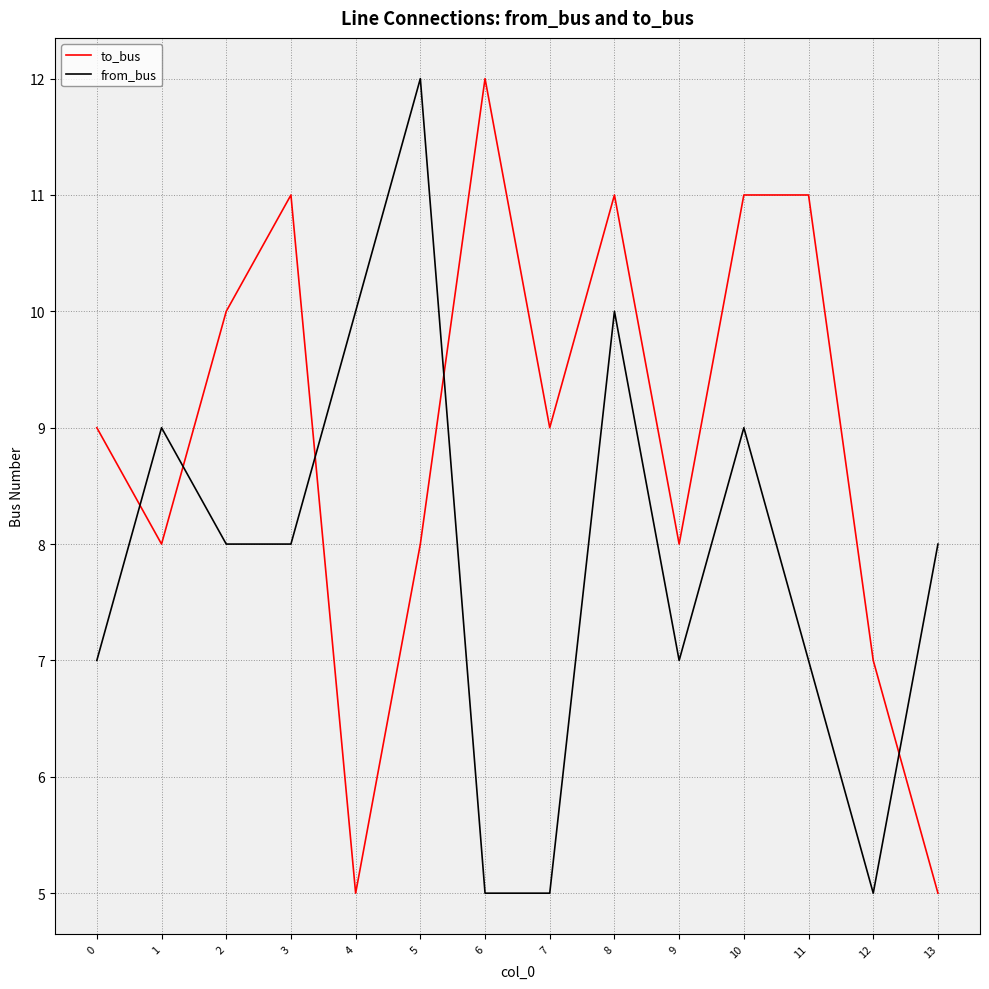

At which category is the sum across all series the highest?

8